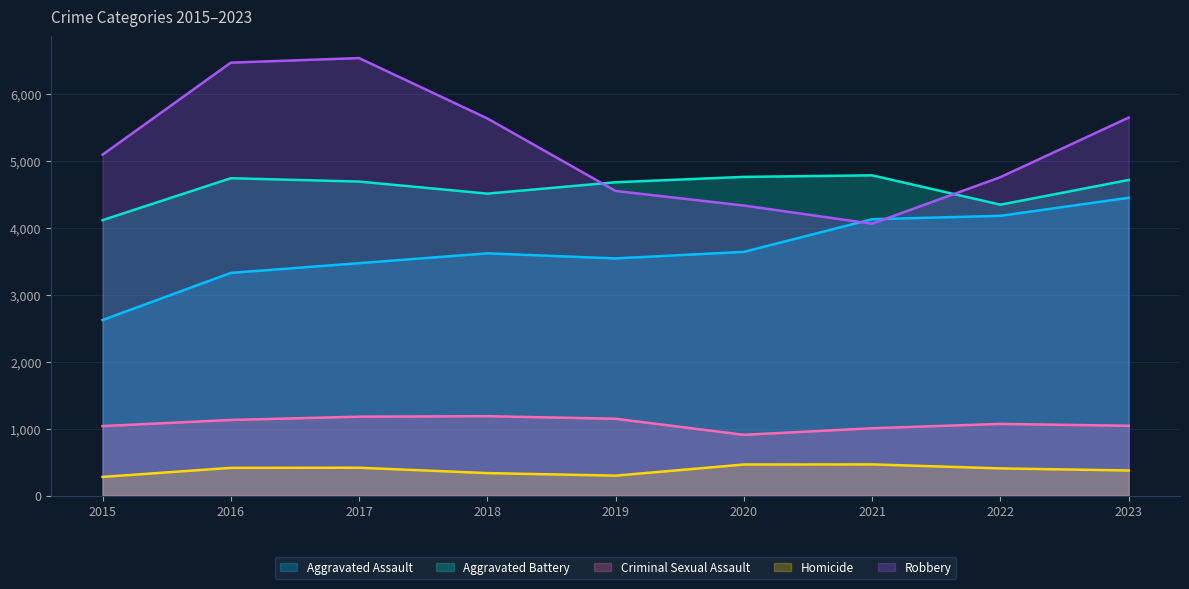

Reading left to right, extract all data points from this chart.

Aggravated Assault: 2015=2619	2016=3323	2017=3468	2018=3615	2019=3539	2020=3637	2021=4124	2022=4175	2023=4444
Aggravated Battery: 2015=4110	2016=4736	2017=4686	2018=4506	2019=4676	2020=4756	2021=4779	2022=4341	2023=4710
Criminal Sexual Assault: 2015=1036	2016=1128	2017=1177	2018=1184	2019=1146	2020=906	2021=1004	2022=1069	2023=1041
Homicide: 2015=278	2016=413	2017=415	2018=335	2019=297	2020=463	2021=465	2022=405	2023=374
Robbery: 2015=5087	2016=6461	2017=6529	2018=5628	2019=4546	2020=4328	2021=4057	2022=4752	2023=5641